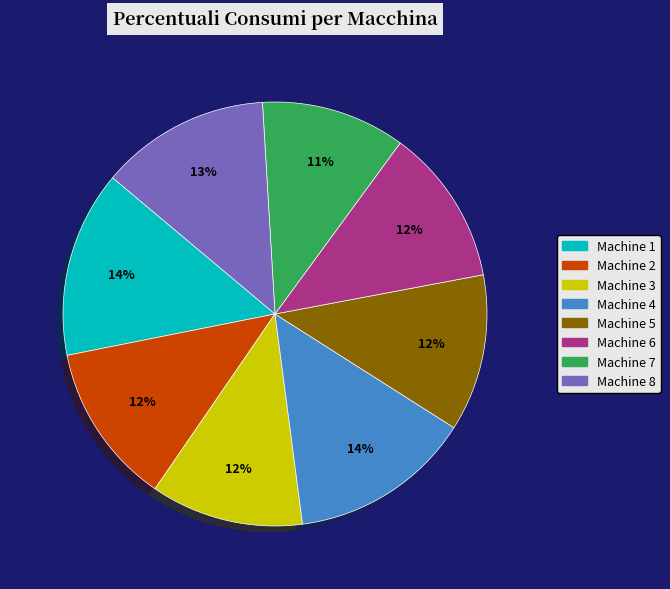

Which category has the smallest portion of the pie?

Machine 7